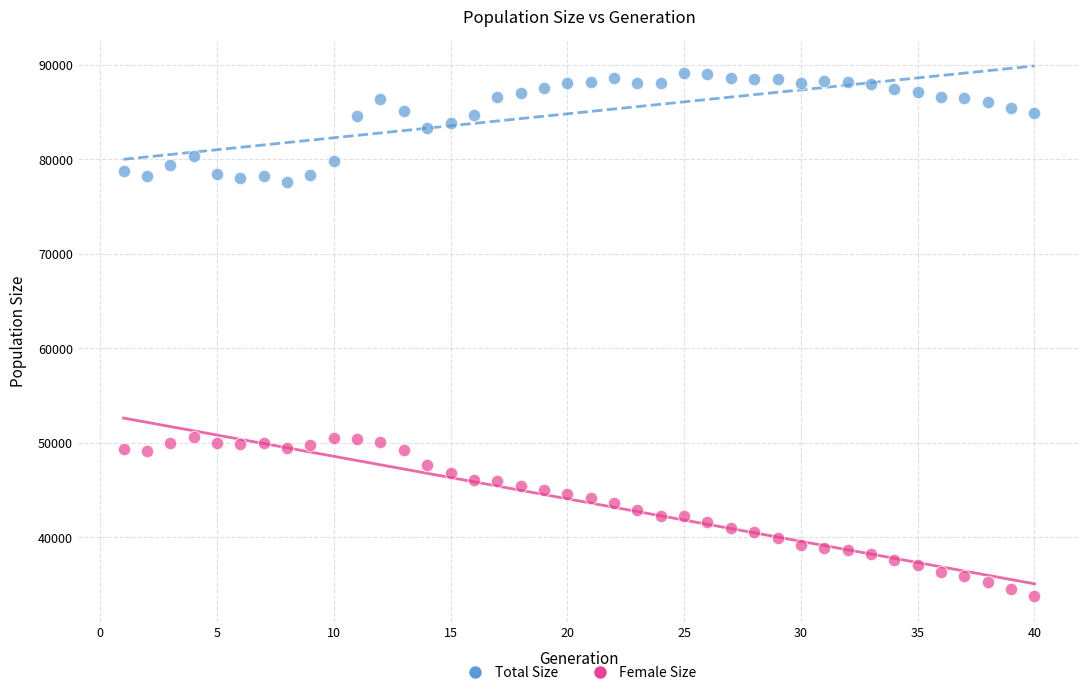

What is the X range (max minus min) for the scatter plot?

39